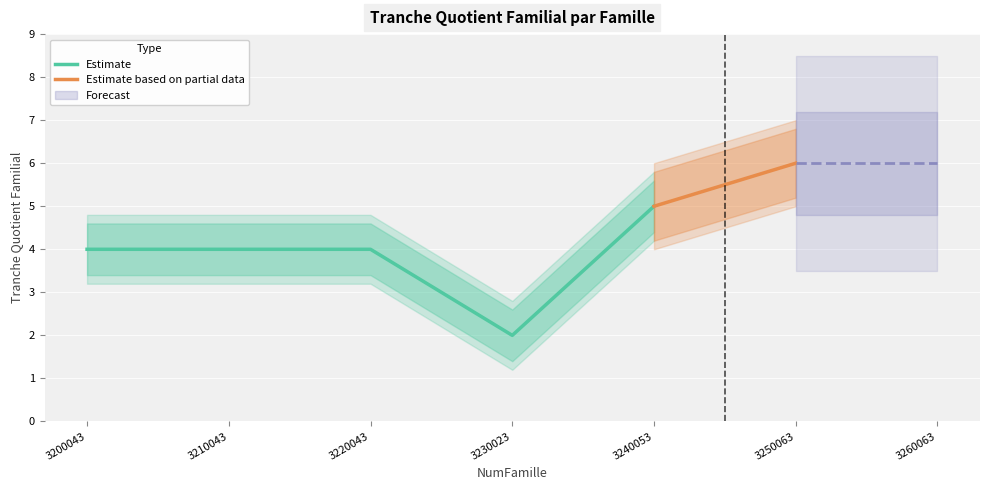

Rank the categories by value from highest to lowest.

3250063, 3260063, 3240053, 3200043, 3210043, 3220043, 3230023